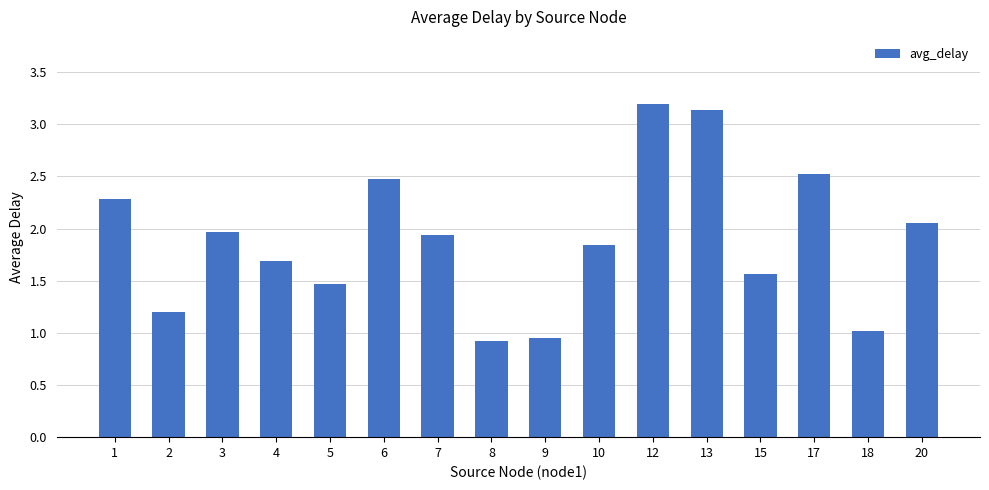

What is the value of the 11th bar from the left?

3.2